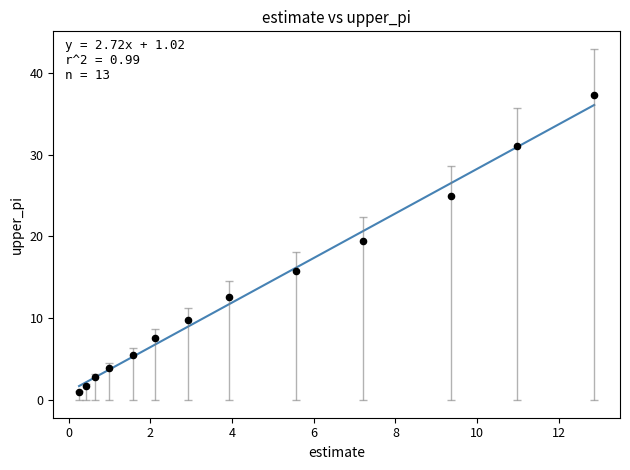

What is the range of Y values (max minus min)?

36.3